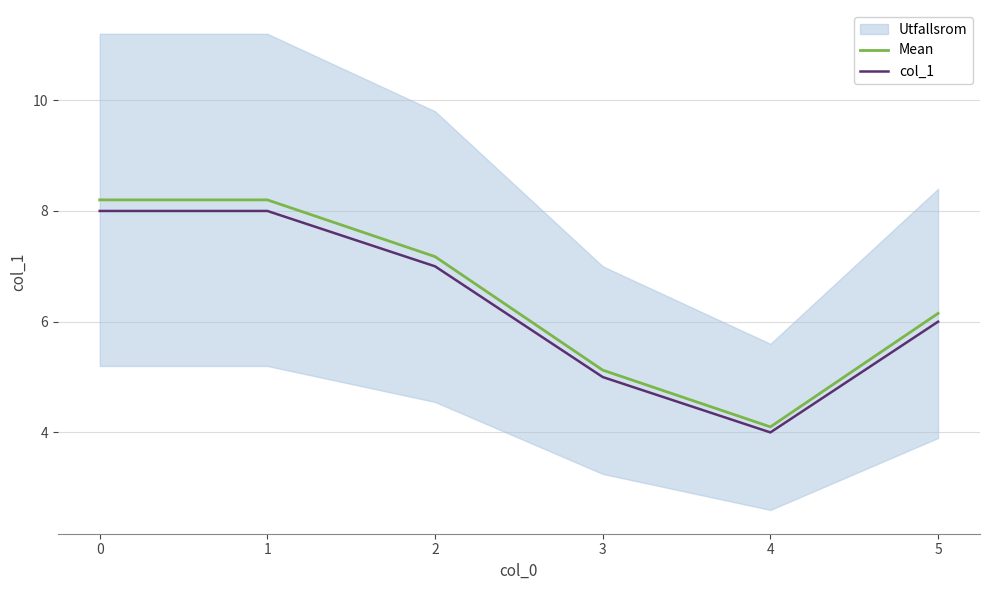

What is the average value of the col_1 series?

6.3